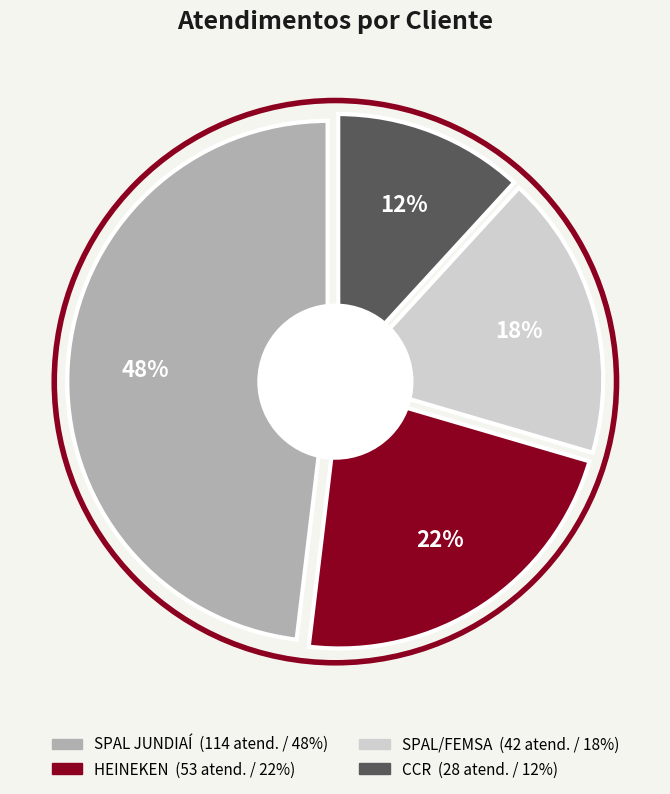

Do CCR and HEINEKEN together represent more than half of the pie?

No